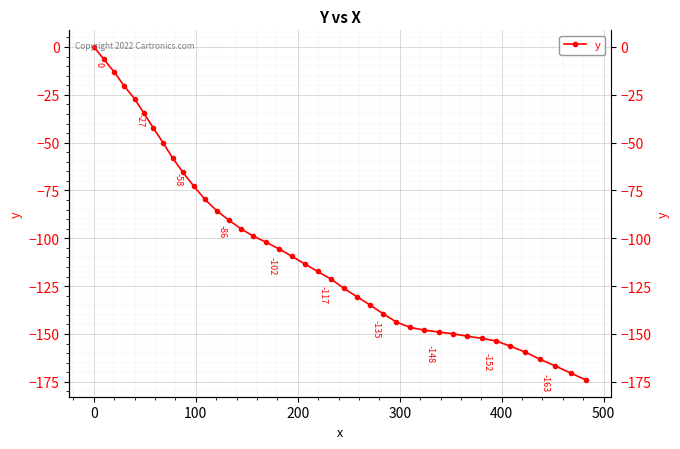

How many values are below zero?

39